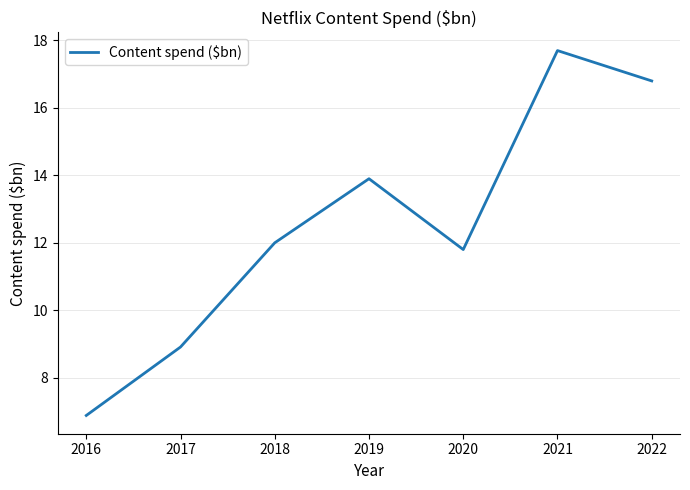

Where is the first local minimum?

2020